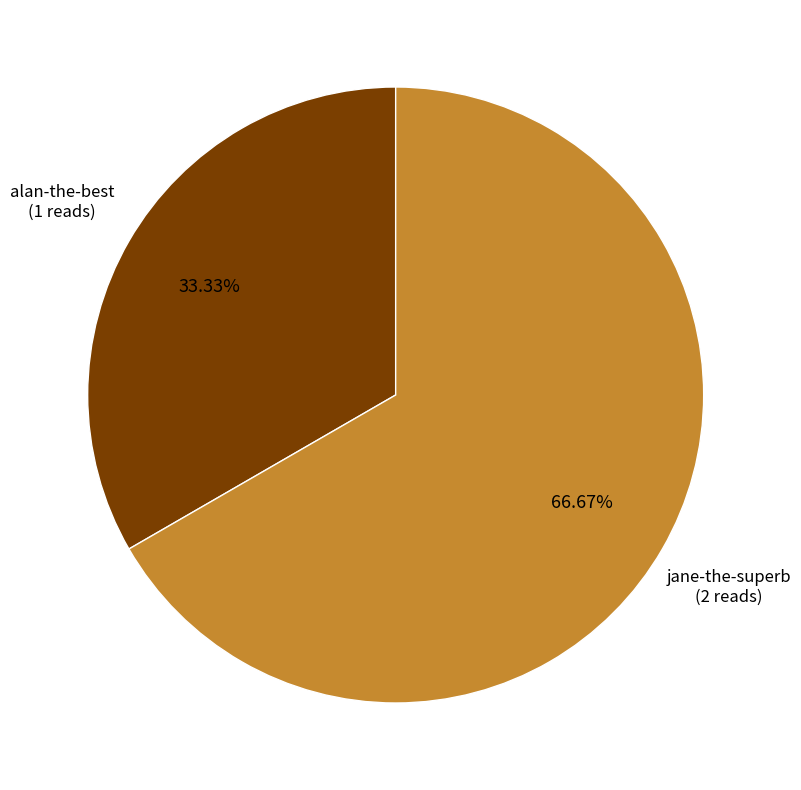

To the nearest percent, what percentage of the pie is alan-the-best?

33%